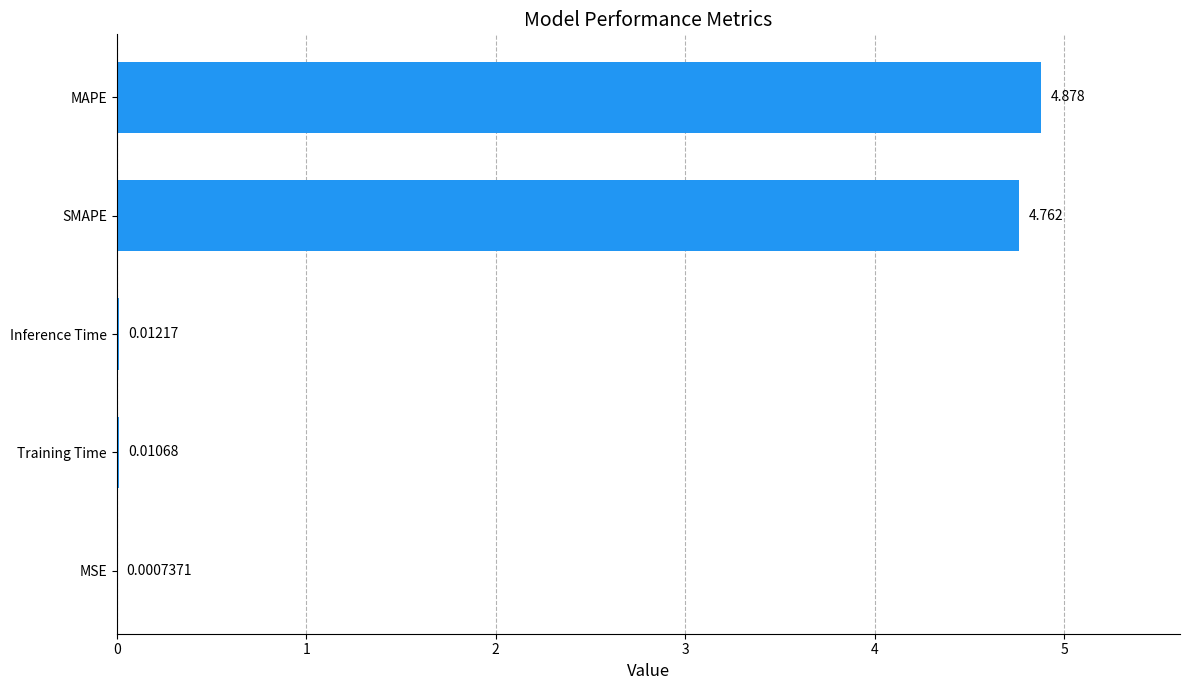

What is the sum of all values?

9.7